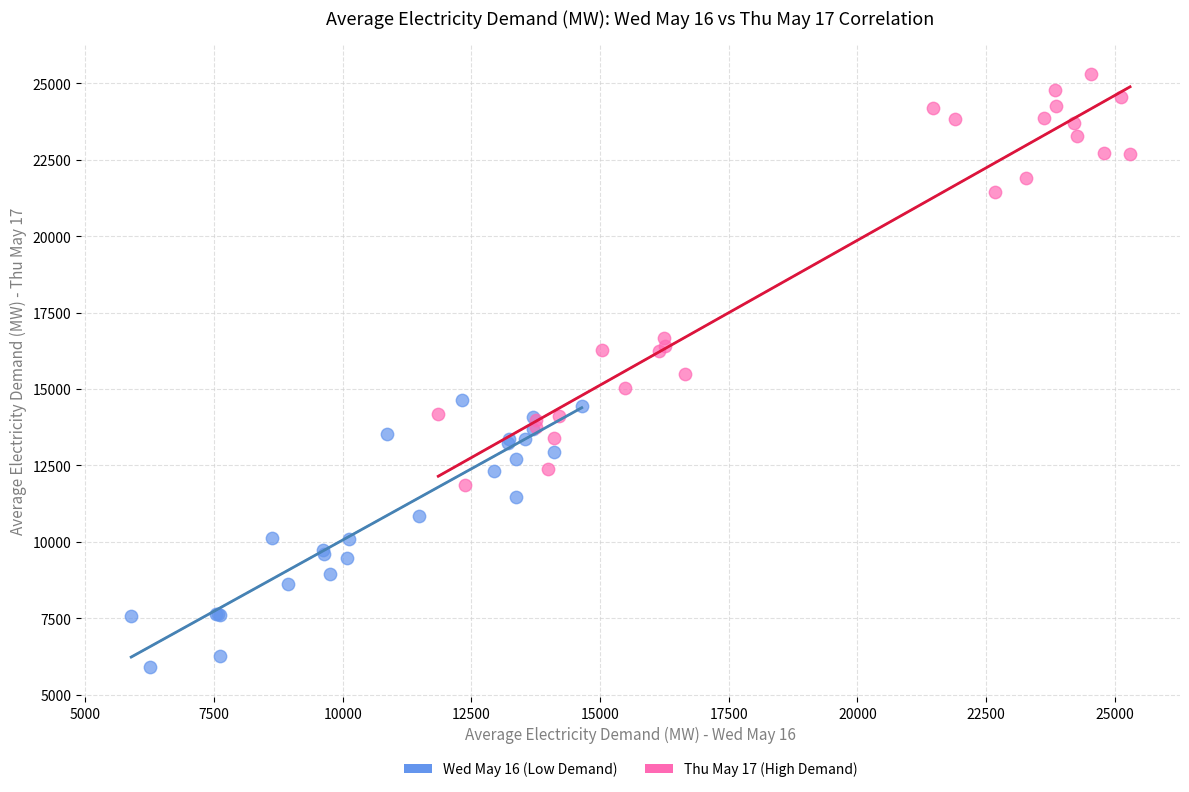

Which series reaches the maximum Y coordinate?

Thu May 17 (High Demand)